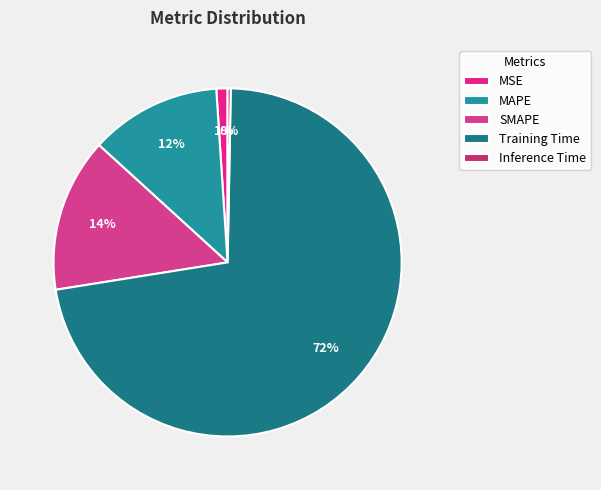

To the nearest percent, what is the average slice percentage?

20%